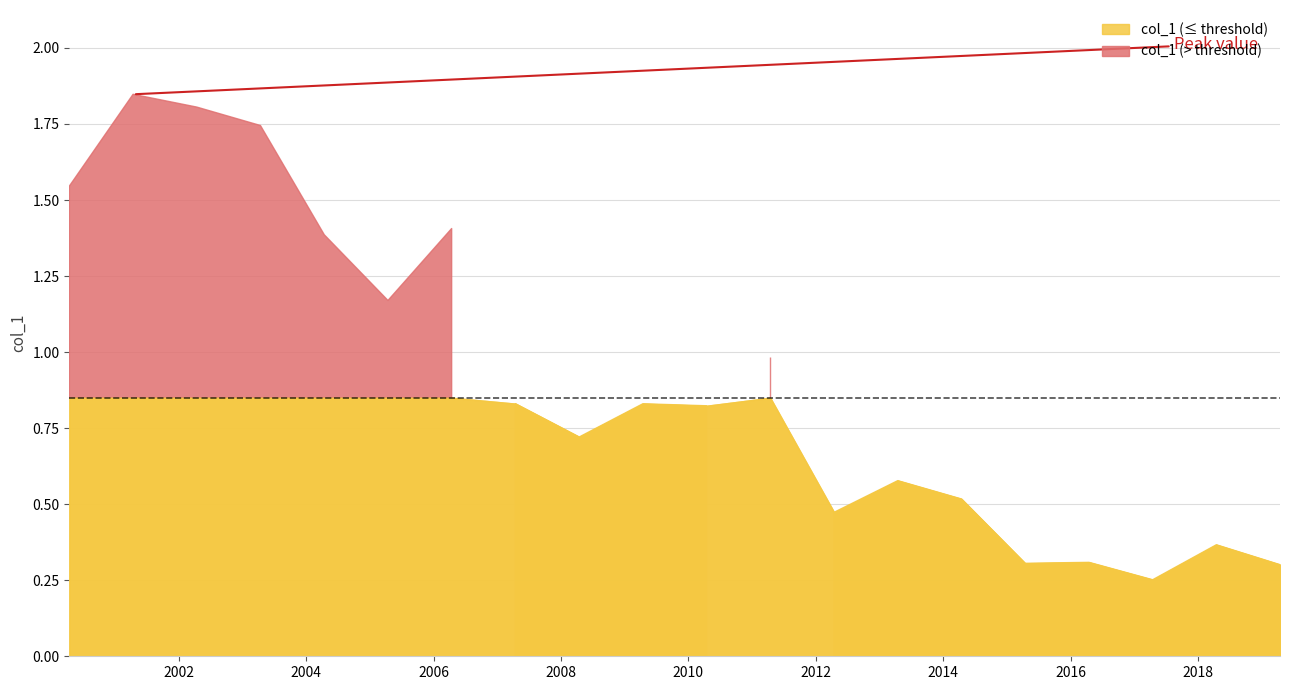

What is the difference between the maximum and second lowest values?

1.5